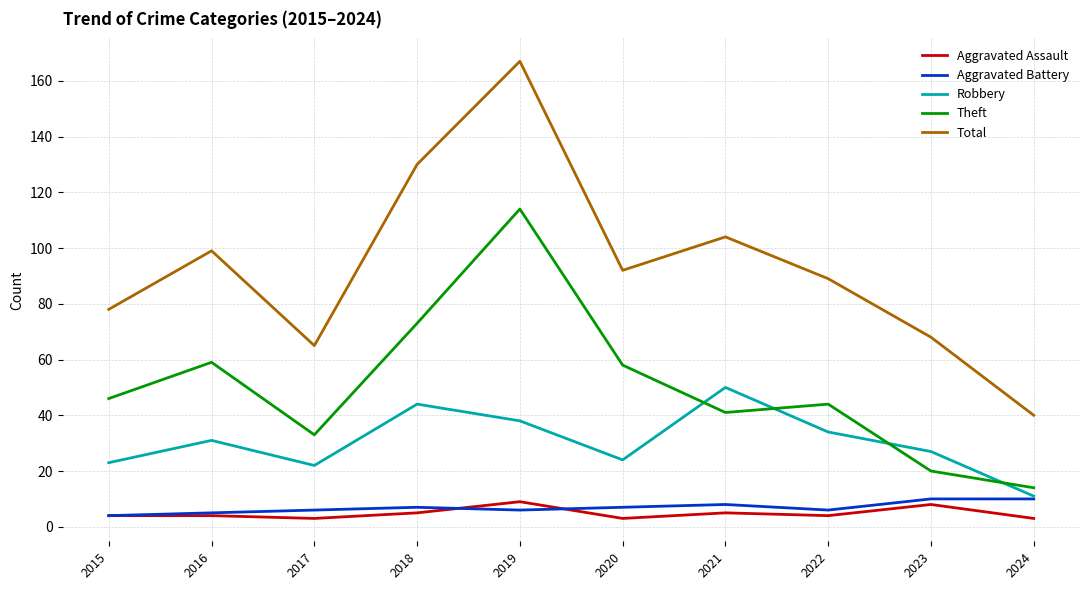

What is the sum of the Theft values at 2021 and 2019?

155